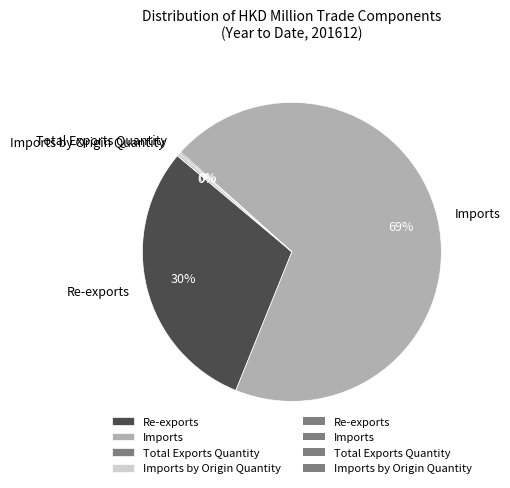

What is the majority slice?

Imports